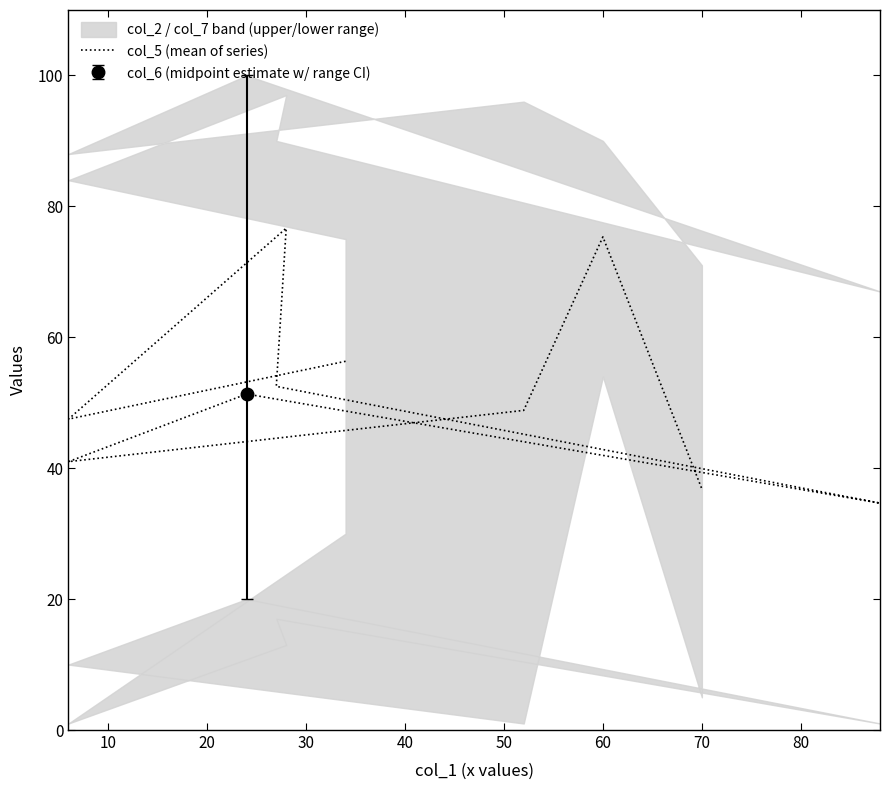

What is the difference between the second highest and minimum values?

40.7